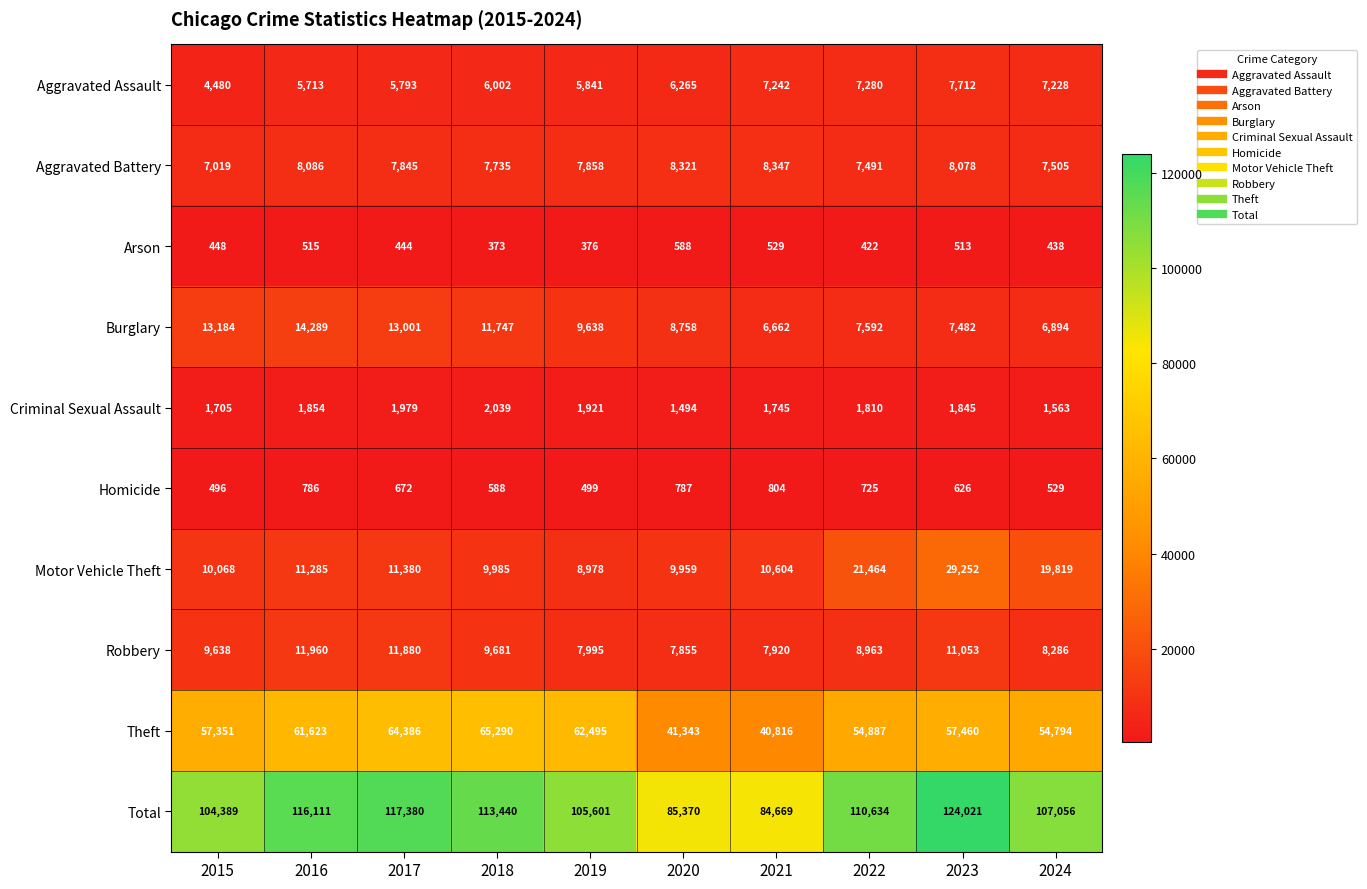

List the series in order of their peak value, highest first.

Total, Theft, Motor Vehicle Theft, Burglary, Robbery, Aggravated Battery, Aggravated Assault, Criminal Sexual Assault, Homicide, Arson